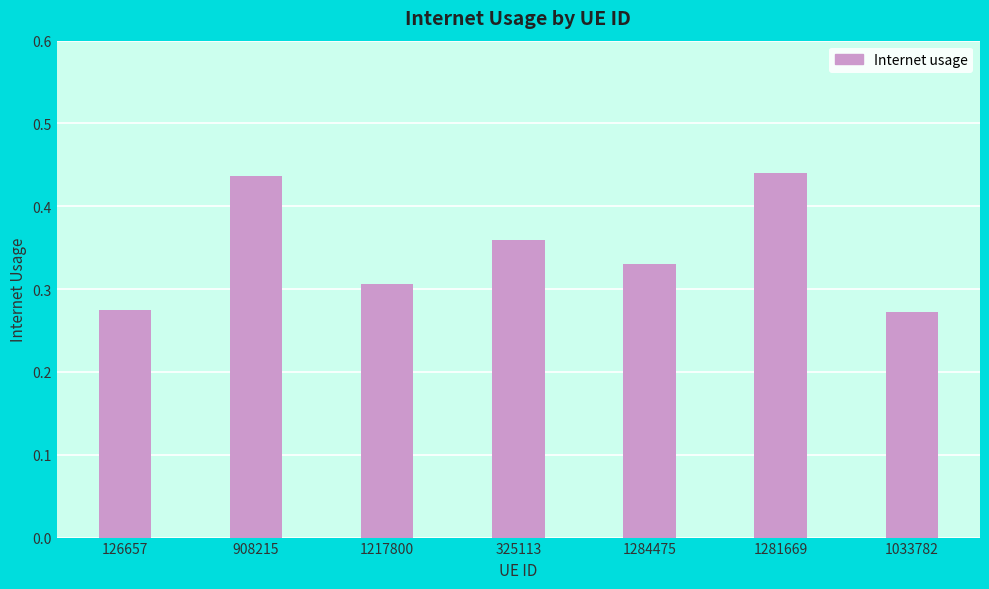

What is the label of the 5th bar from the right?

1217800